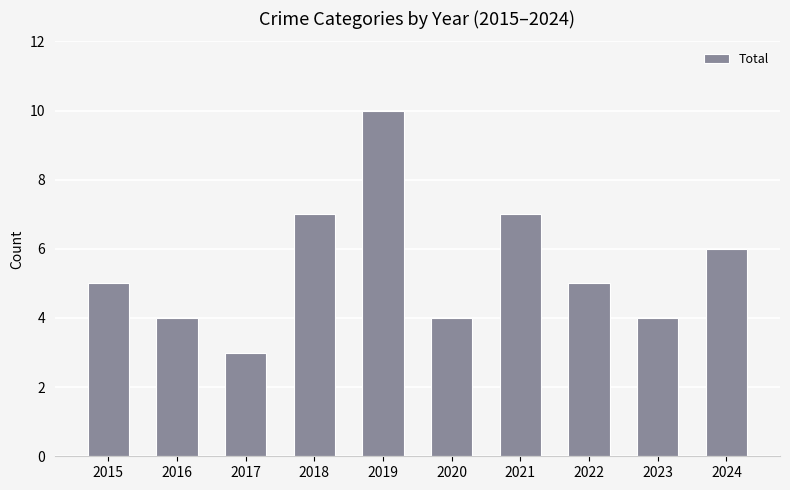

What is the value of the 8th bar from the left?

5